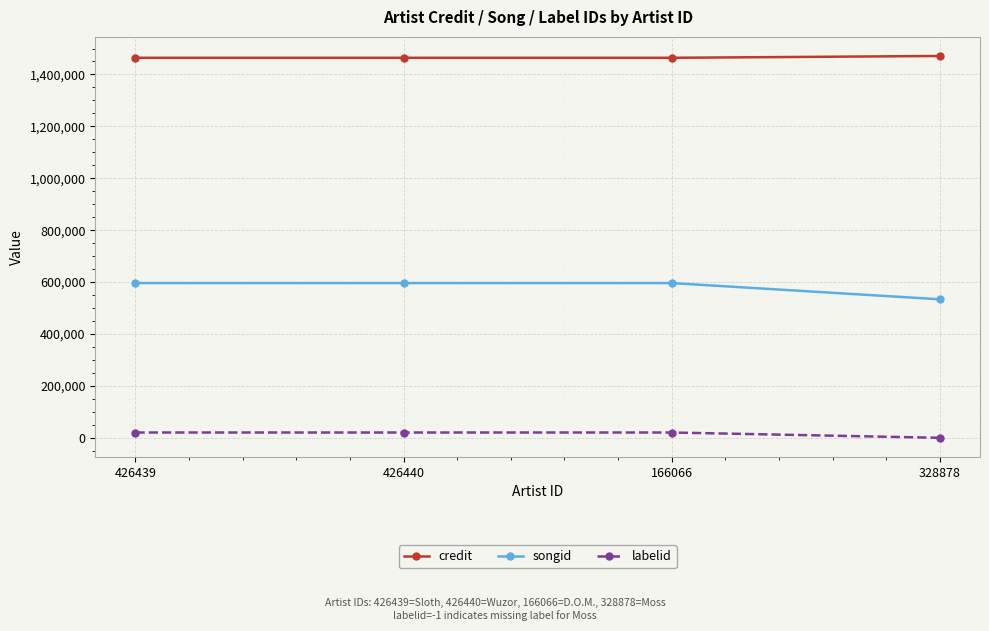

Which category has the lowest value in the songid series?

328878